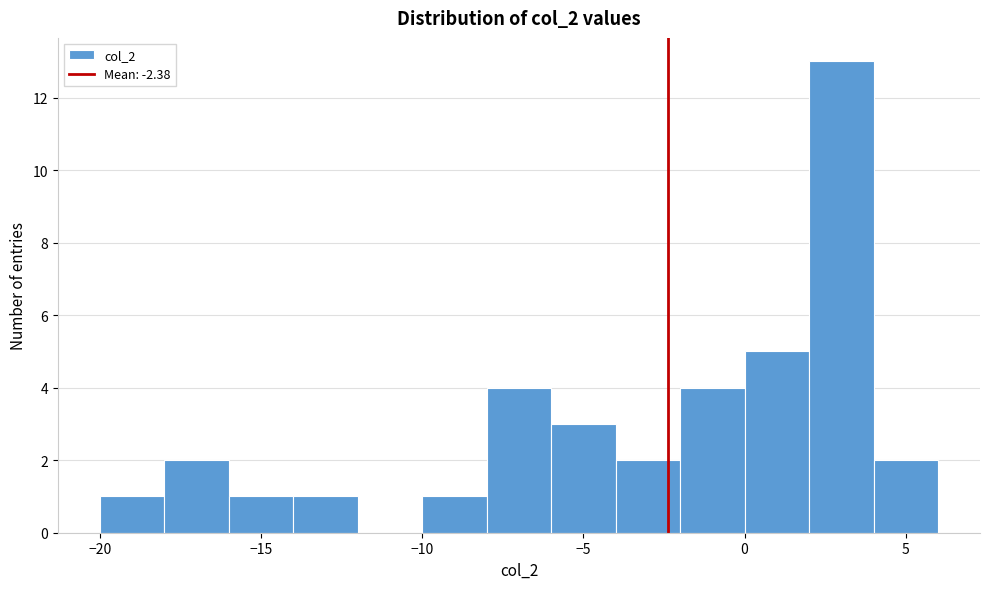

How tall is the bar that spans -10 to -8 on the x-axis? The values are not printed on the chart, so give them approximately, as read against the axis.

1